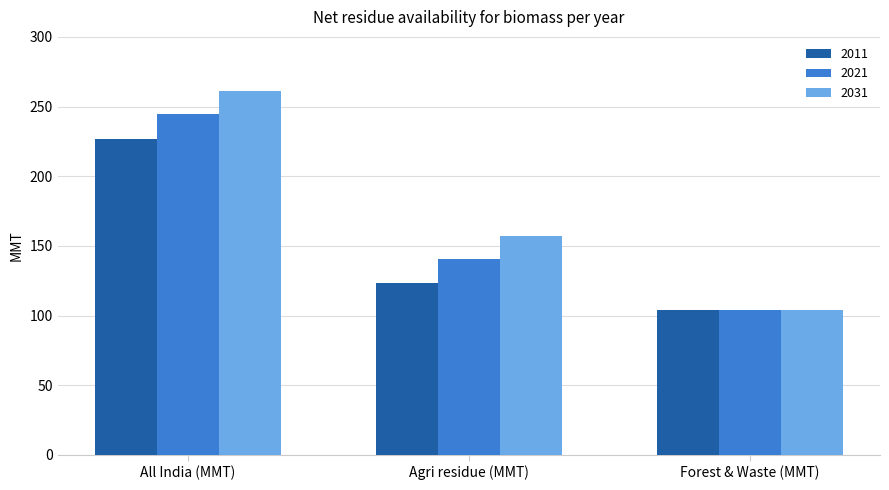

What are all the series names shown in the legend?

2011, 2021, 2031